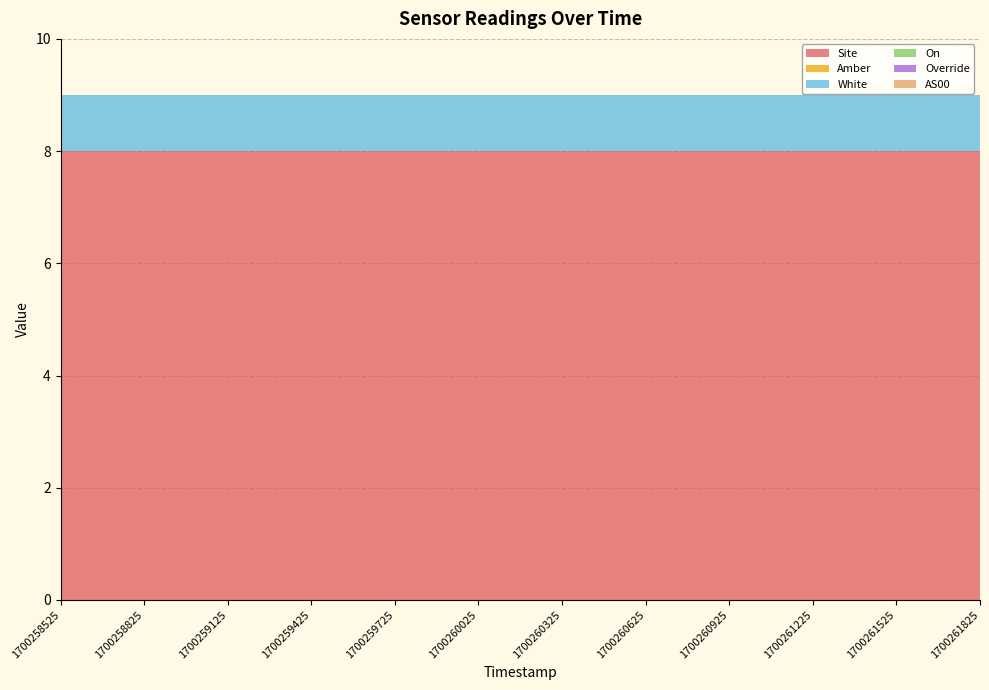

Reading right to left, transcribe all the data shown in this chart.

Site: 1700261825=8	1700261525=8	1700261225=8	1700260925=8	1700260625=8	1700260325=8	1700260025=8	1700259725=8	1700259425=8	1700259125=8	1700258825=8	1700258525=8
Amber: 1700261825=0	1700261525=0	1700261225=0	1700260925=0	1700260625=0	1700260325=0	1700260025=0	1700259725=0	1700259425=0	1700259125=0	1700258825=0	1700258525=0
White: 1700261825=1	1700261525=1	1700261225=1	1700260925=1	1700260625=1	1700260325=1	1700260025=1	1700259725=1	1700259425=1	1700259125=1	1700258825=1	1700258525=1
On: 1700261825=0	1700261525=0	1700261225=0	1700260925=0	1700260625=0	1700260325=0	1700260025=0	1700259725=0	1700259425=0	1700259125=0	1700258825=0	1700258525=0
Override: 1700261825=0	1700261525=0	1700261225=0	1700260925=0	1700260625=0	1700260325=0	1700260025=0	1700259725=0	1700259425=0	1700259125=0	1700258825=0	1700258525=0
AS00: 1700261825=0	1700261525=0	1700261225=0	1700260925=0	1700260625=0	1700260325=0	1700260025=0	1700259725=0	1700259425=0	1700259125=0	1700258825=0	1700258525=0